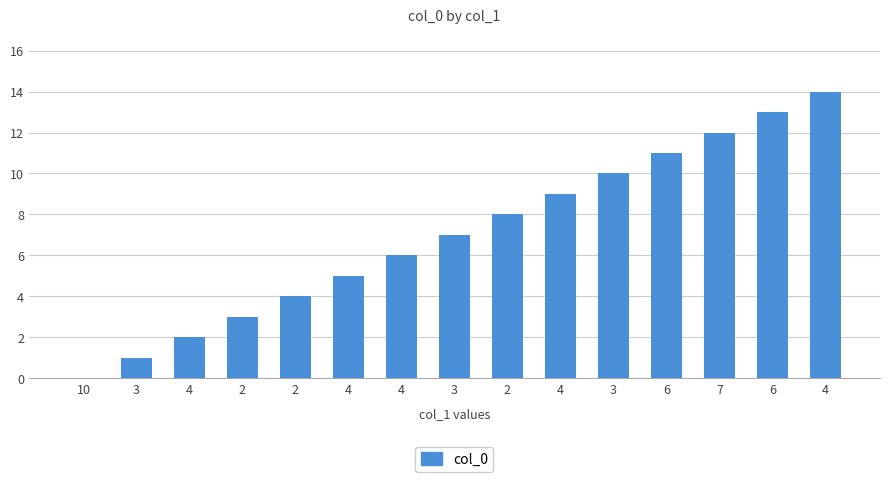

Reading left to right, list all the values displayed in this chart.

10=0	3=1	4=2	2=3	2=4	4=5	4=6	3=7	2=8	4=9	3=10	6=11	7=12	6=13	4=14